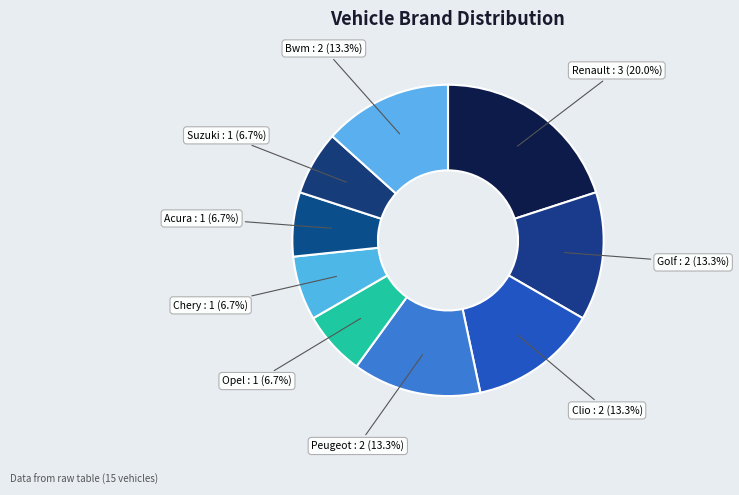

Is Opel the majority of the pie?

No